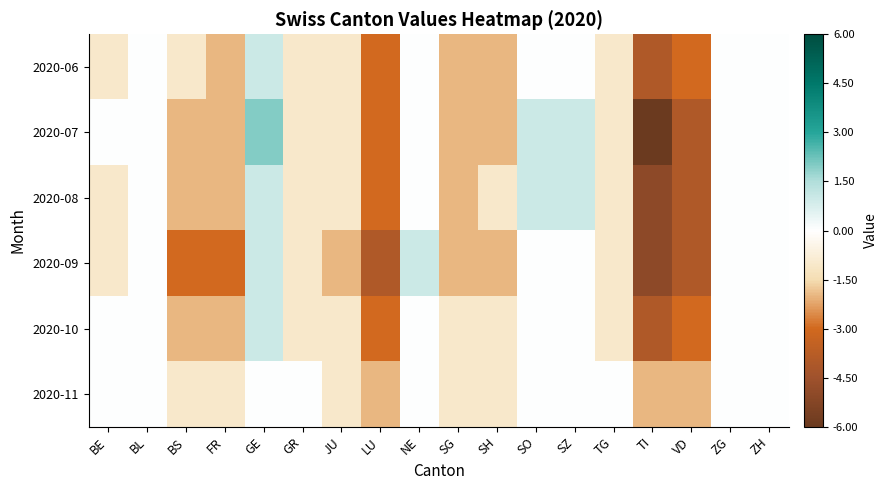

How many distinct data groups are displayed?

6